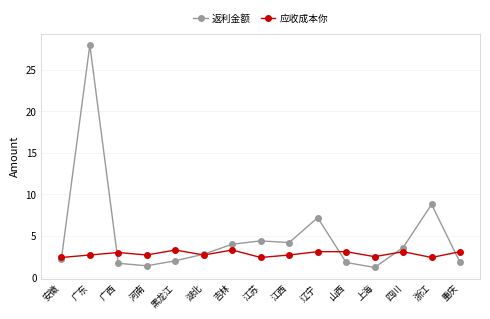

Rank the series at 黑龙江 from lowest to highest value.

返利金额, 应收成本你